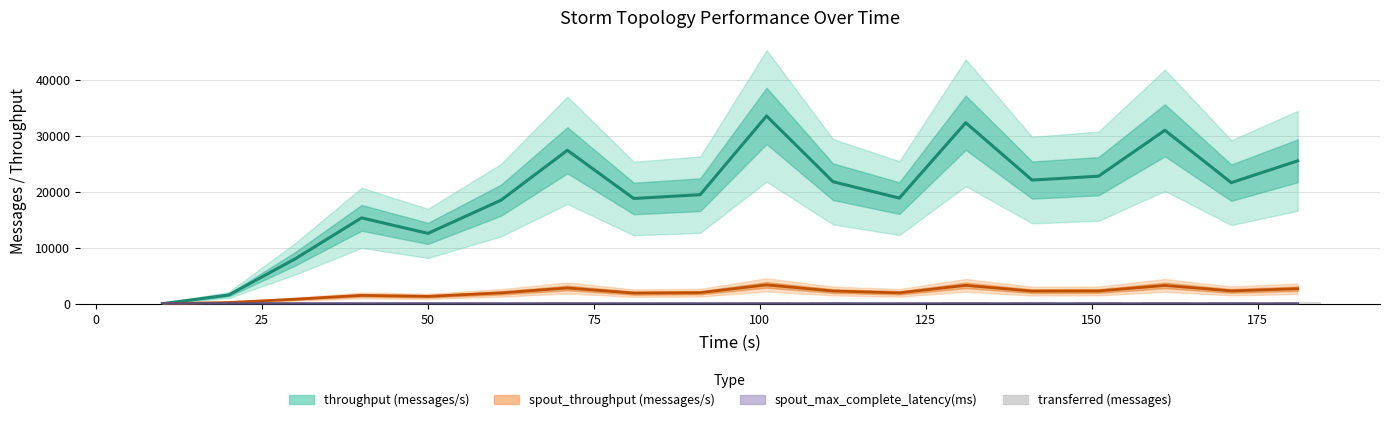

Count the number of categories in the chart.

18